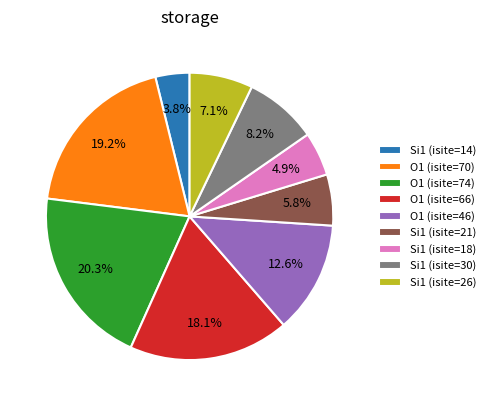

Does any single category account for the majority?

No